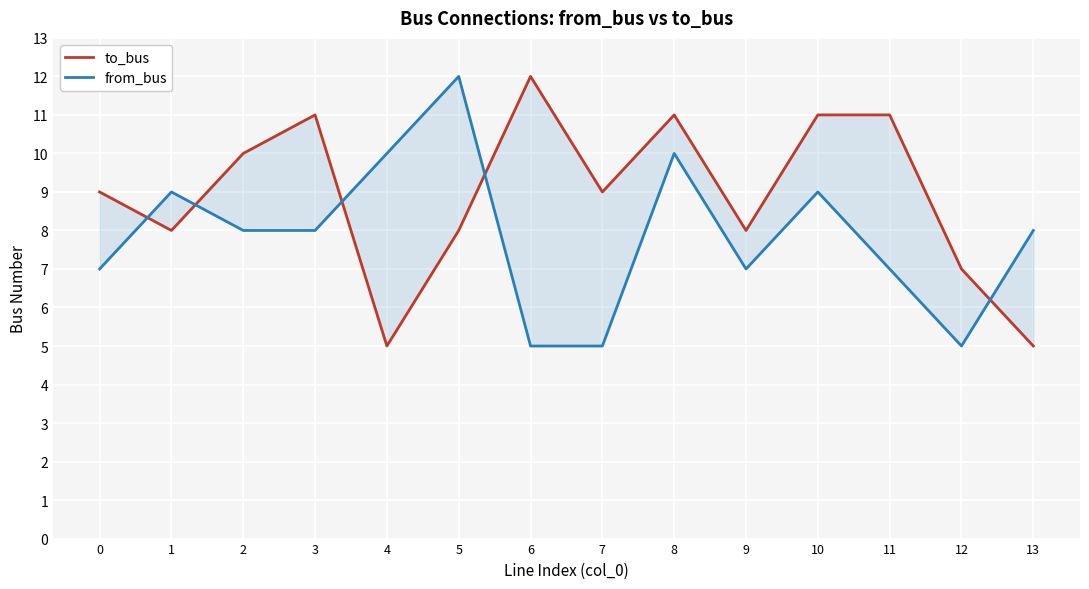

Count the from_bus values in the range 7 to 9.

8